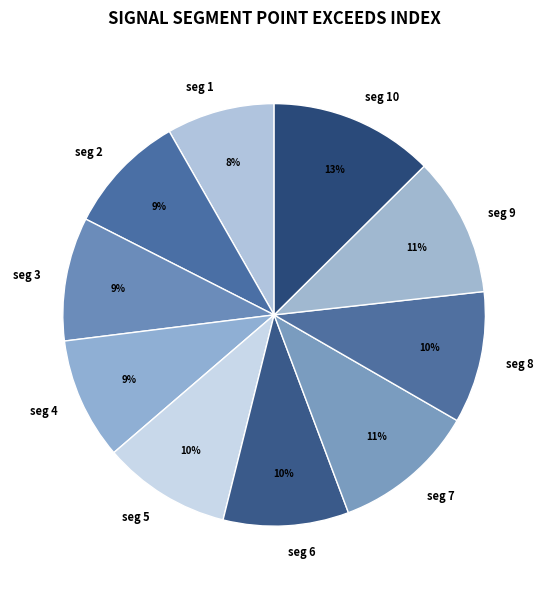

Which has a higher value, seg 3 or seg 1?

seg 3